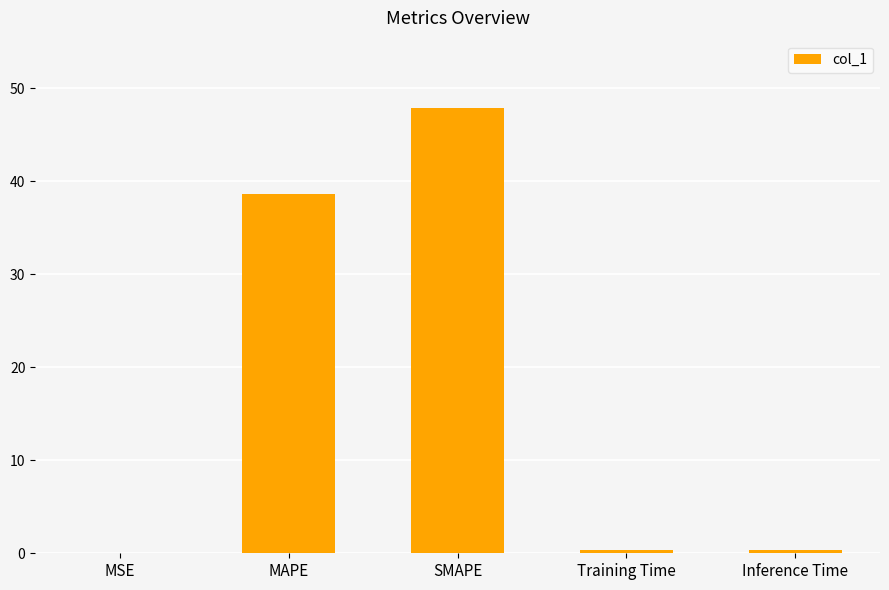

Which has a higher value, MAPE or Inference Time?

MAPE